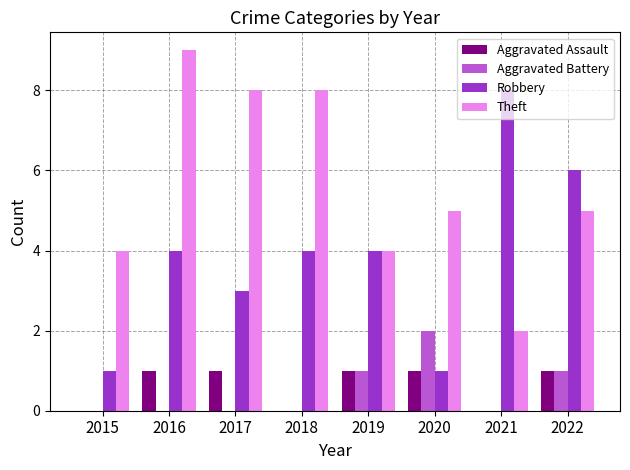

Is it true that Aggravated Assault equals 1 at 2016?

True